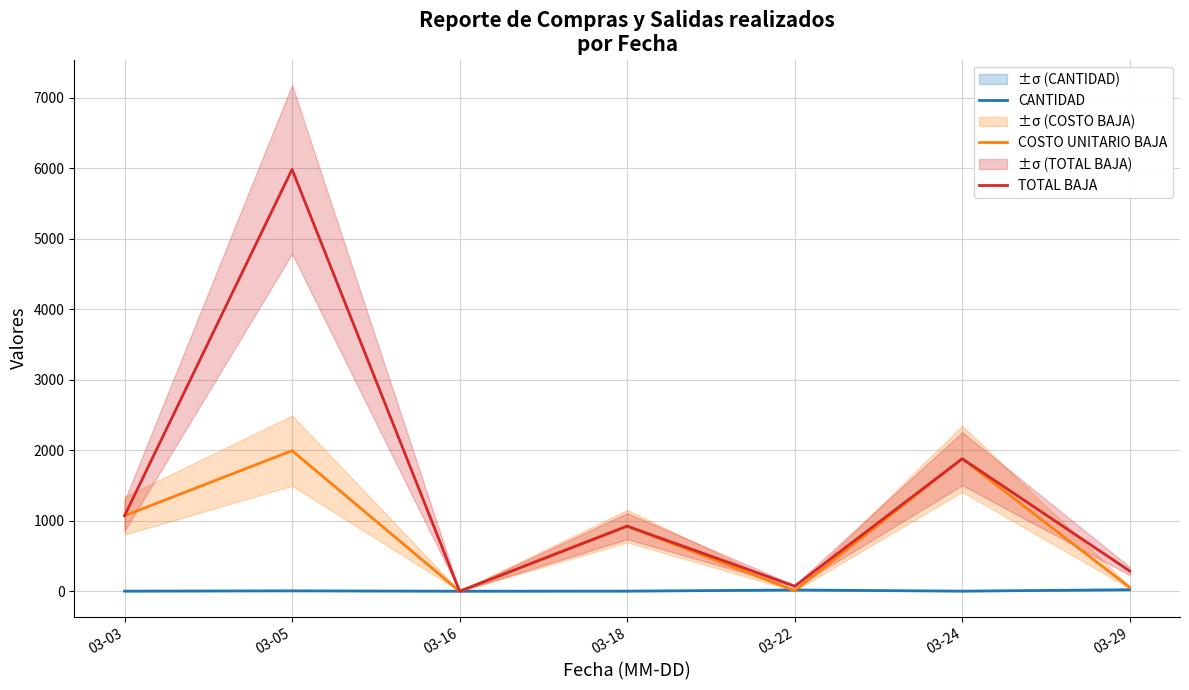

True or false: TOTAL BAJA has more than 2 interior local peaks.

True